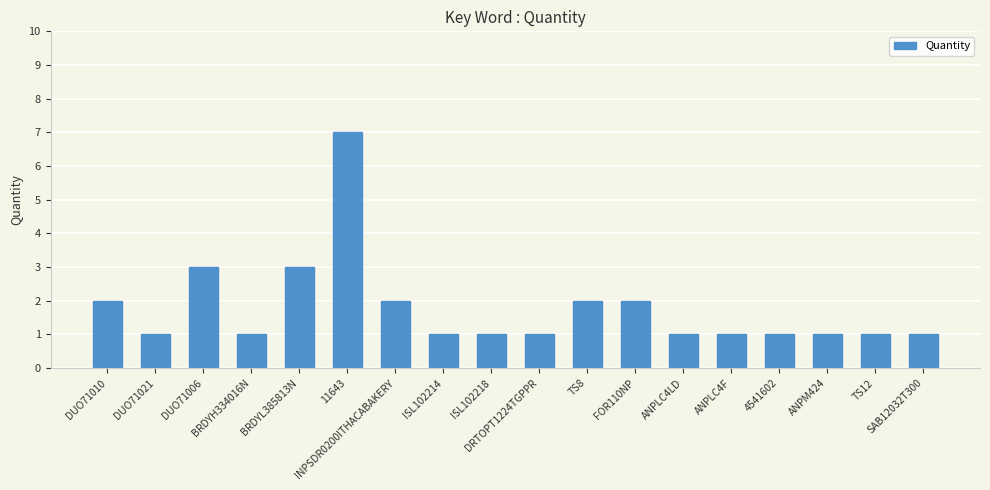

What is the difference between the maximum and minimum values?

6